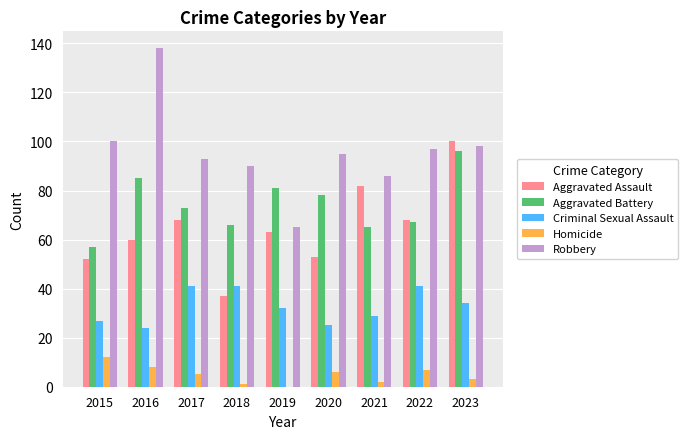

Reading left to right, list all the values displayed in this chart.

Aggravated Assault: 2015=52	2016=60	2017=68	2018=37	2019=63	2020=53	2021=82	2022=68	2023=100
Aggravated Battery: 2015=57	2016=85	2017=73	2018=66	2019=81	2020=78	2021=65	2022=67	2023=96
Criminal Sexual Assault: 2015=27	2016=24	2017=41	2018=41	2019=32	2020=25	2021=29	2022=41	2023=34
Homicide: 2015=12	2016=8	2017=5	2018=1	2019=0	2020=6	2021=2	2022=7	2023=3
Robbery: 2015=100	2016=138	2017=93	2018=90	2019=65	2020=95	2021=86	2022=97	2023=98